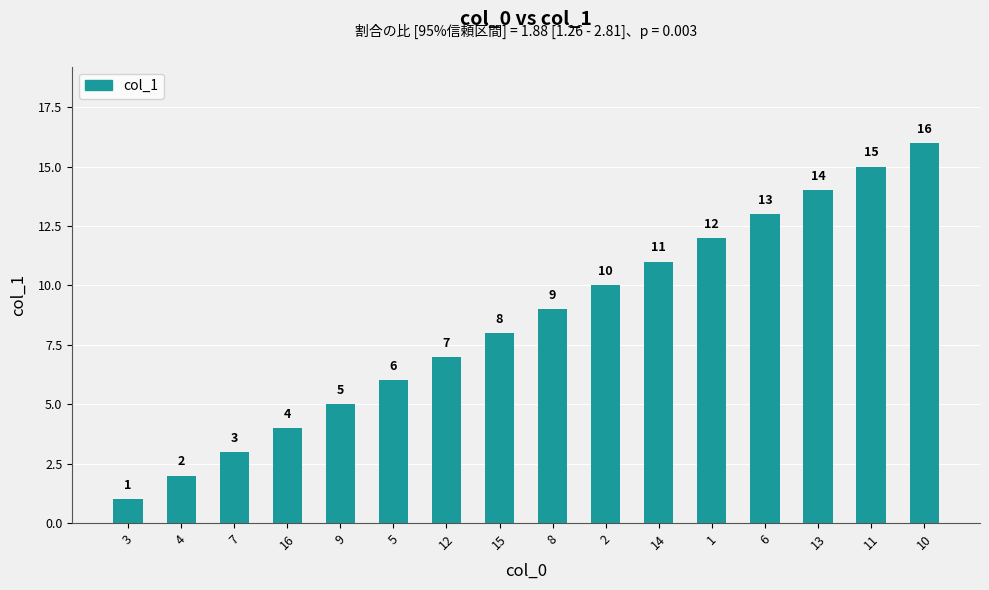

What is the difference between the maximum and second lowest values?

14